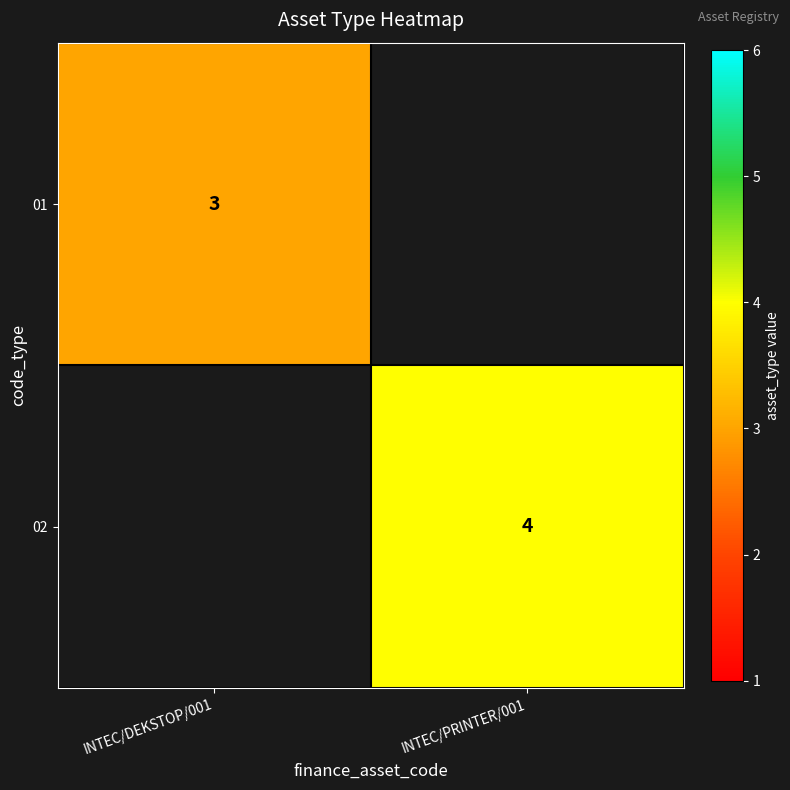

At how many categories does at least one series exceed 1?

2